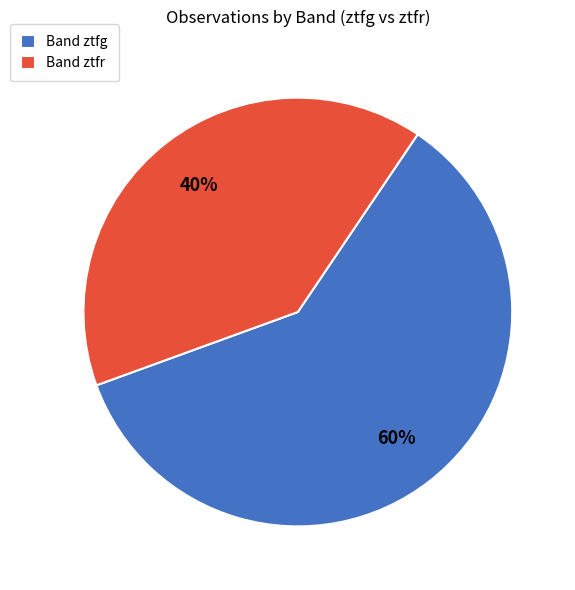

How many segments does this pie chart have?

2